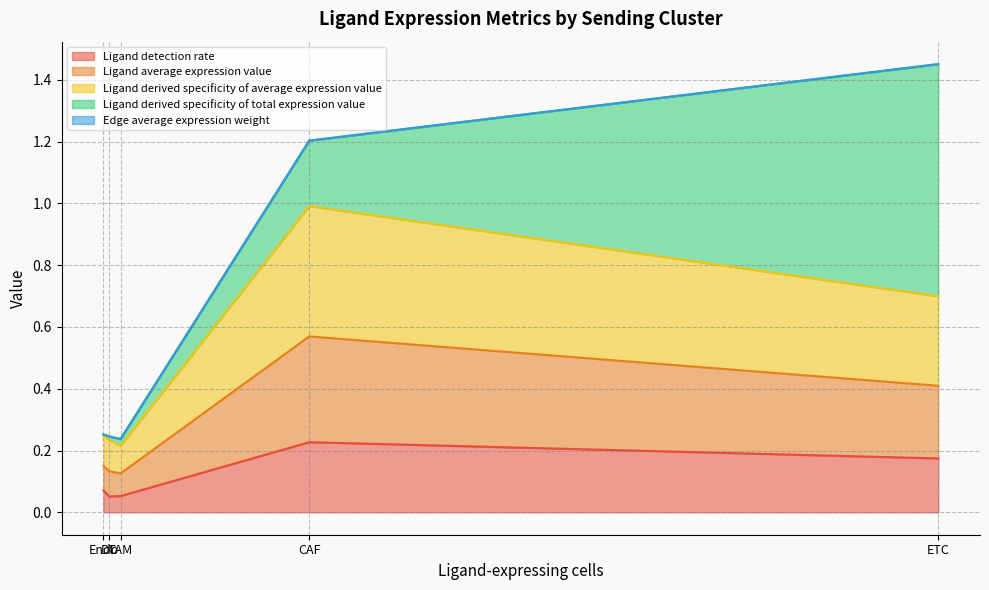

Does the chart display data point markers on the line(s)?

No